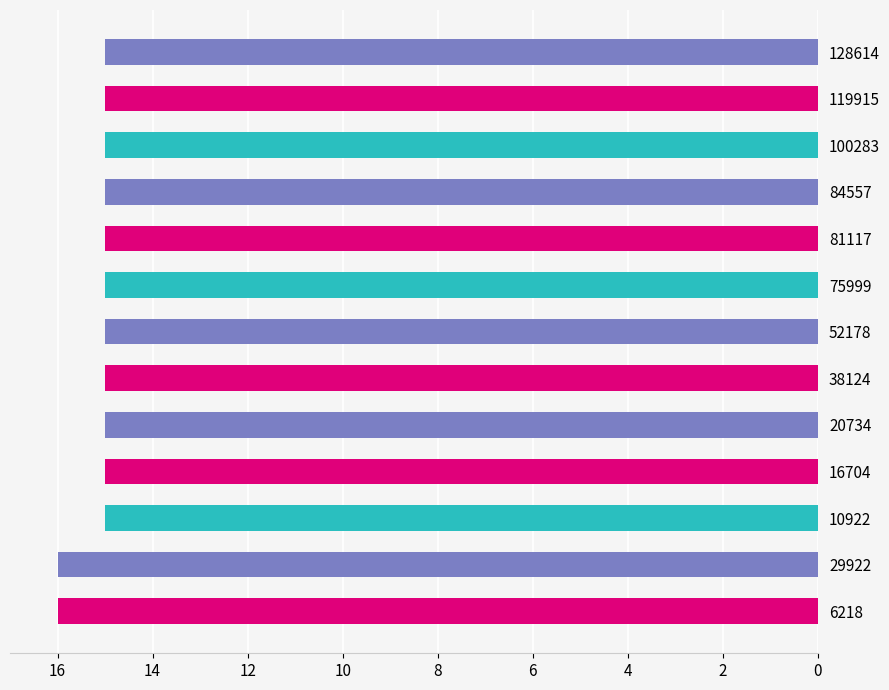

Reading top to bottom, what are all the values shown in this chart?

128614=15	119915=15	100283=15	84557=15	81117=15	75999=15	52178=15	38124=15	20734=15	16704=15	10922=15	29922=16	6218=16